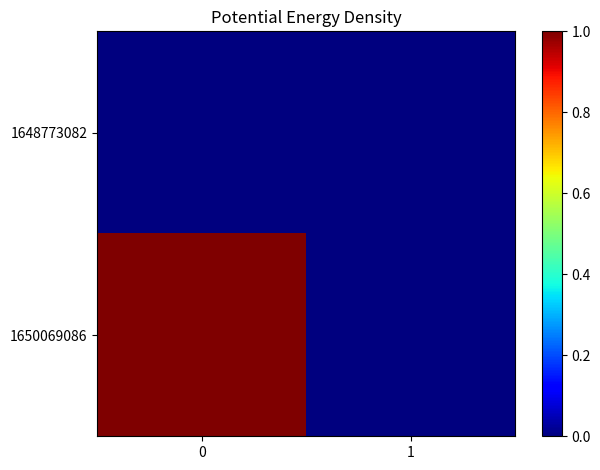

Reading left to right, list all the values displayed in this chart.

1648773082: 0=0	1=0
1650069086: 0=1	1=0